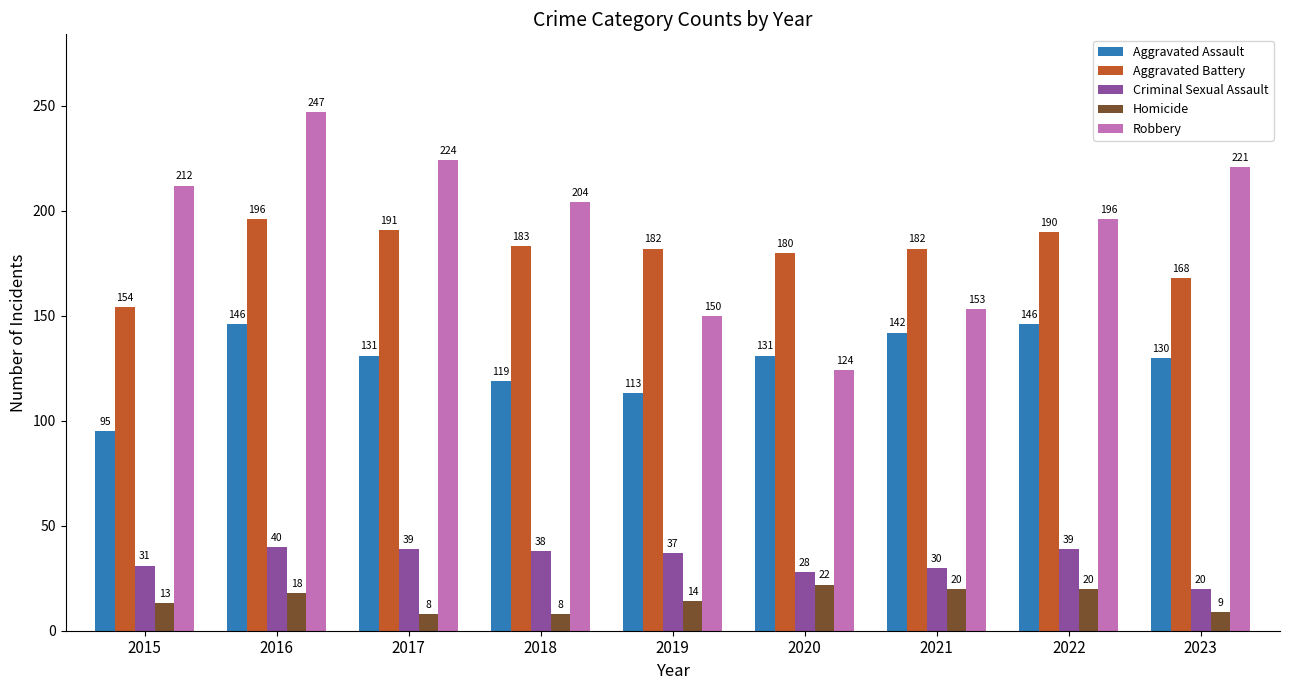

The Aggravated Battery series shows 183 at 2018. True or false?

True